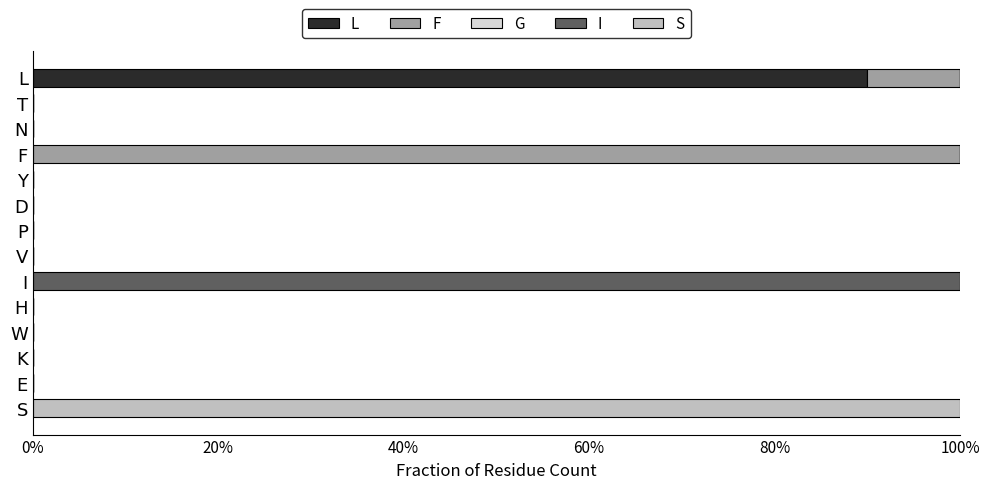

What is the difference between the maximum and minimum values in the L series?

0.9